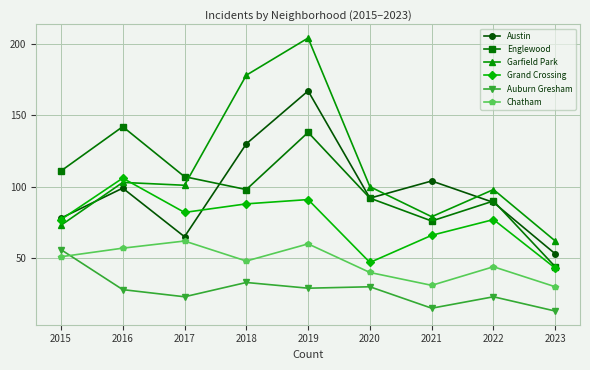

True or false: Chatham and Grand Crossing intersect in this chart.

False